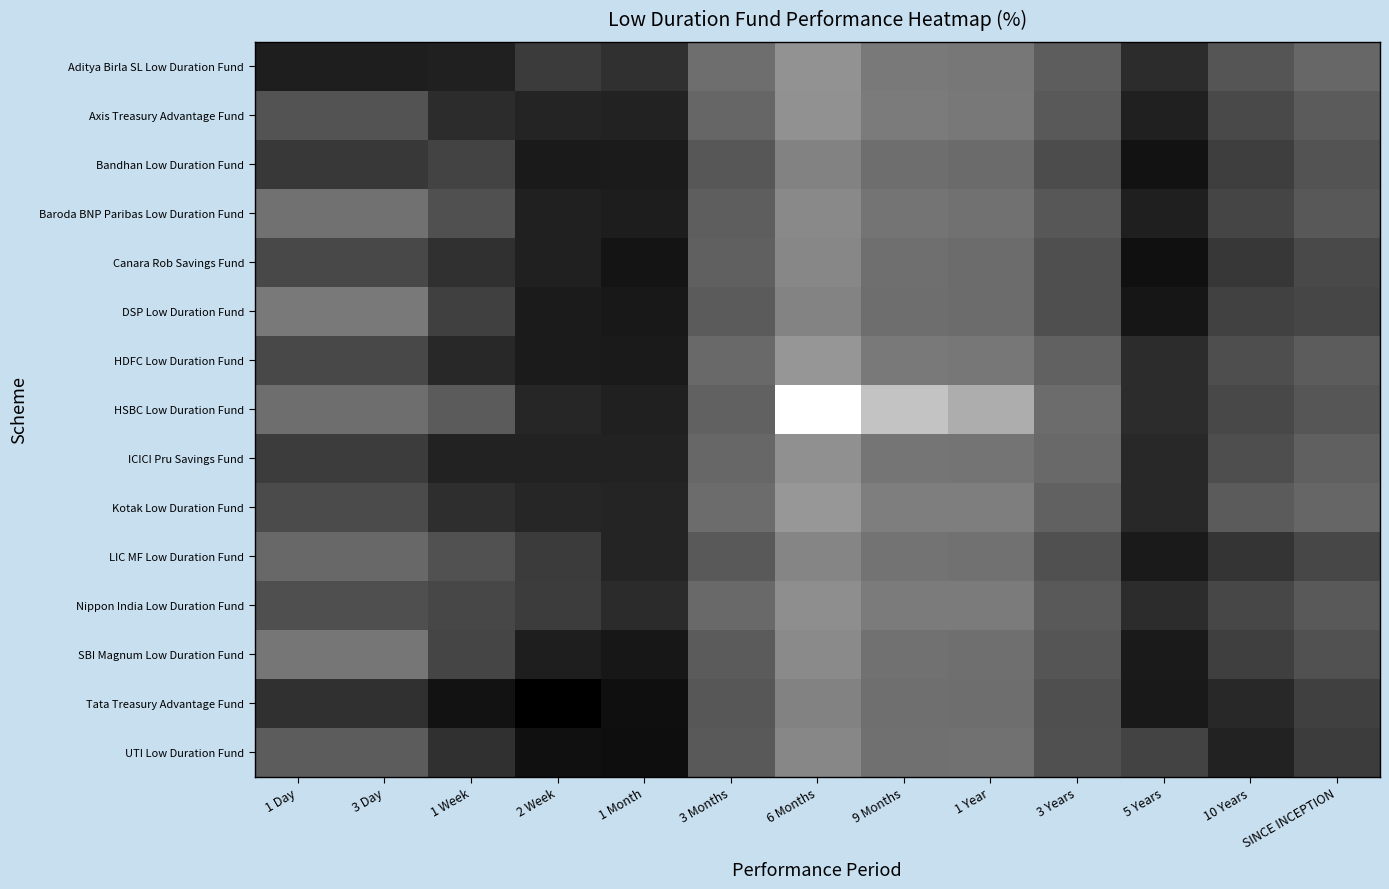

Rank the series by their maximum value, from lowest to highest.

Tata Treasury Advantage Fund, Bandhan Low Duration Fund, DSP Low Duration Fund, LIC MF Low Duration Fund, Canara Rob Savings Fund, UTI Low Duration Fund, Baroda BNP Paribas Low Duration Fund, SBI Magnum Low Duration Fund, Nippon India Low Duration Fund, ICICI Pru Savings Fund, Axis Treasury Advantage Fund, Aditya Birla SL Low Duration Fund, HDFC Low Duration Fund, Kotak Low Duration Fund, HSBC Low Duration Fund